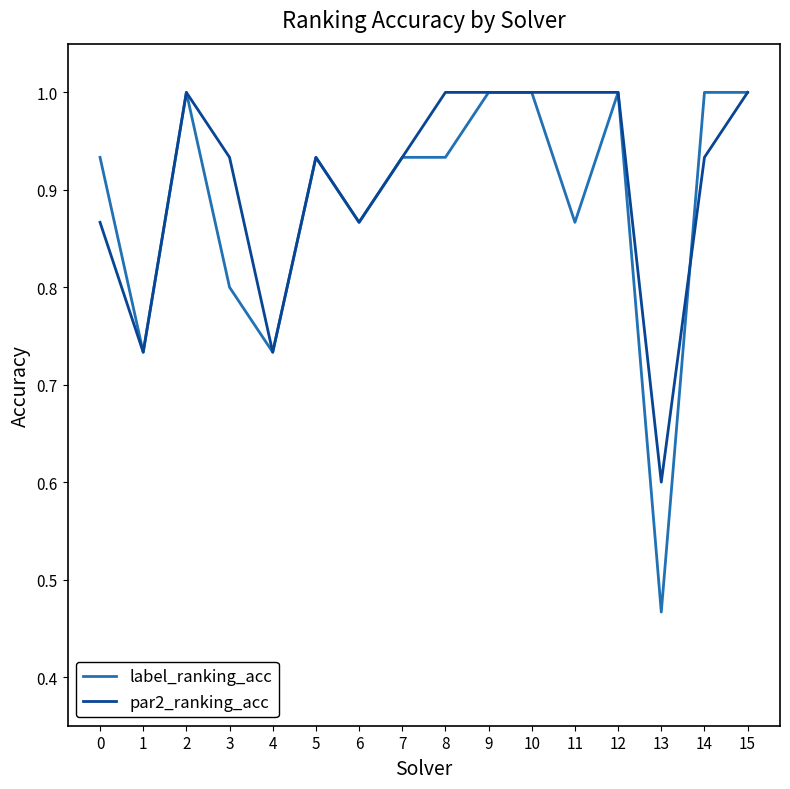

True or false: label_ranking_acc has more than 2 interior local peaks.

True